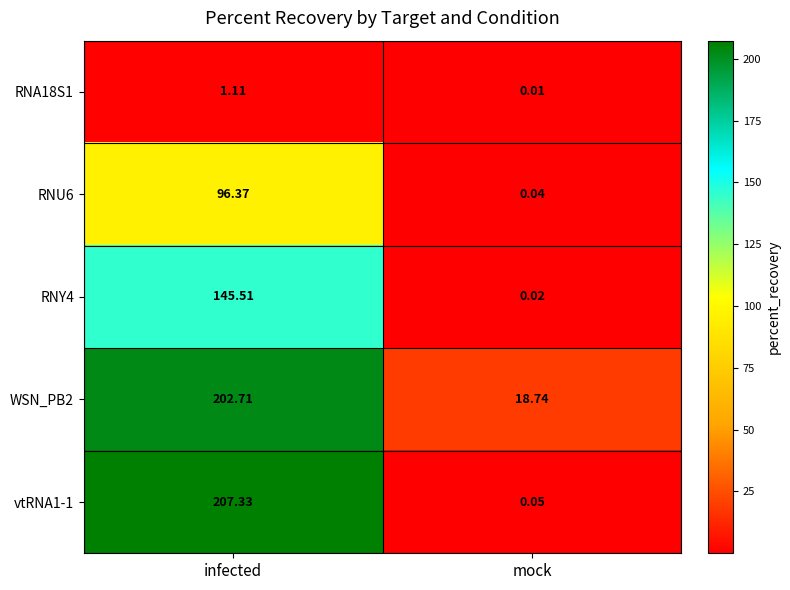

At which category is the sum across all series the highest?

infected